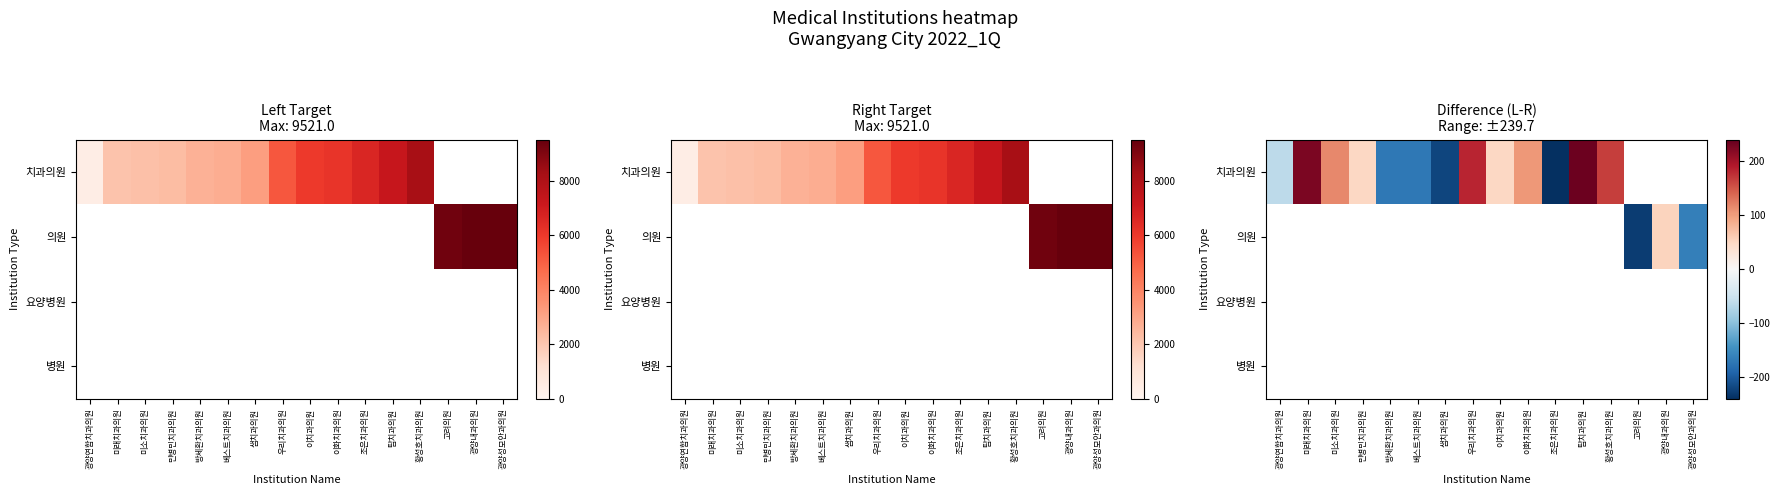

Count the number of data series in this chart.

4